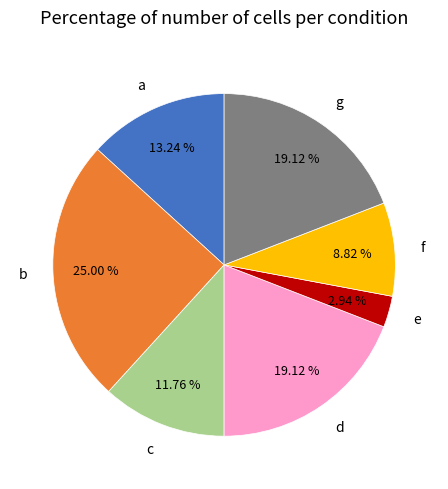

Is there a majority slice in this chart?

No